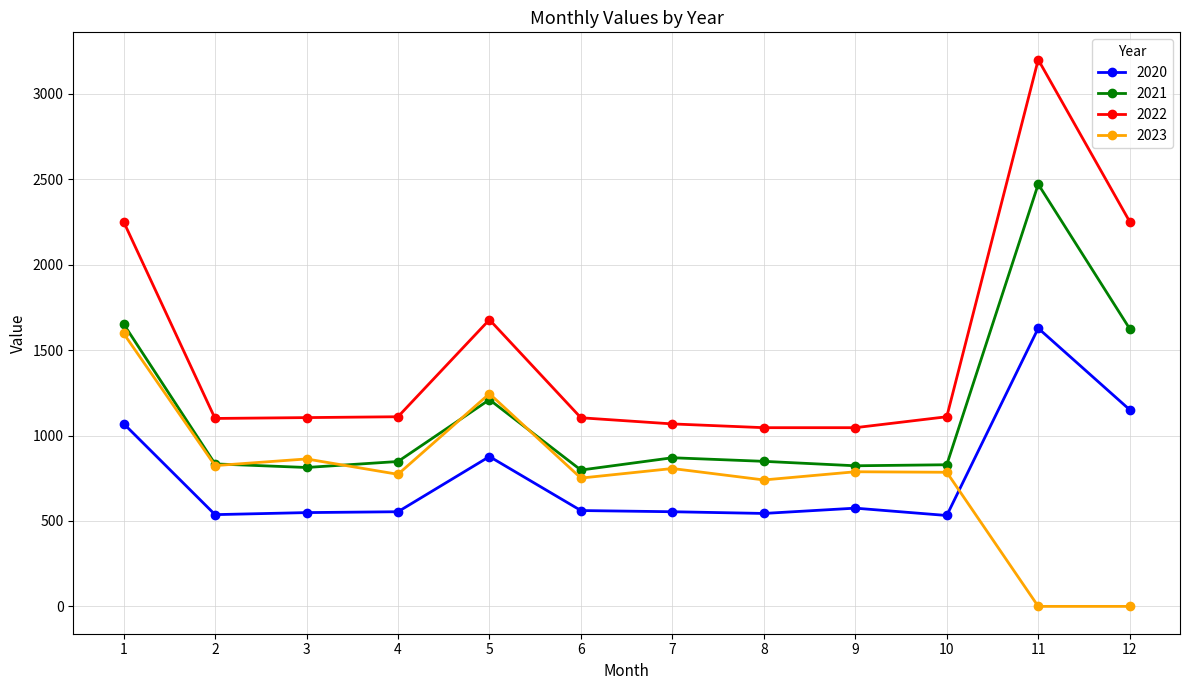

True or false: 2021 has more than 1 points higher than both neighbors.

True